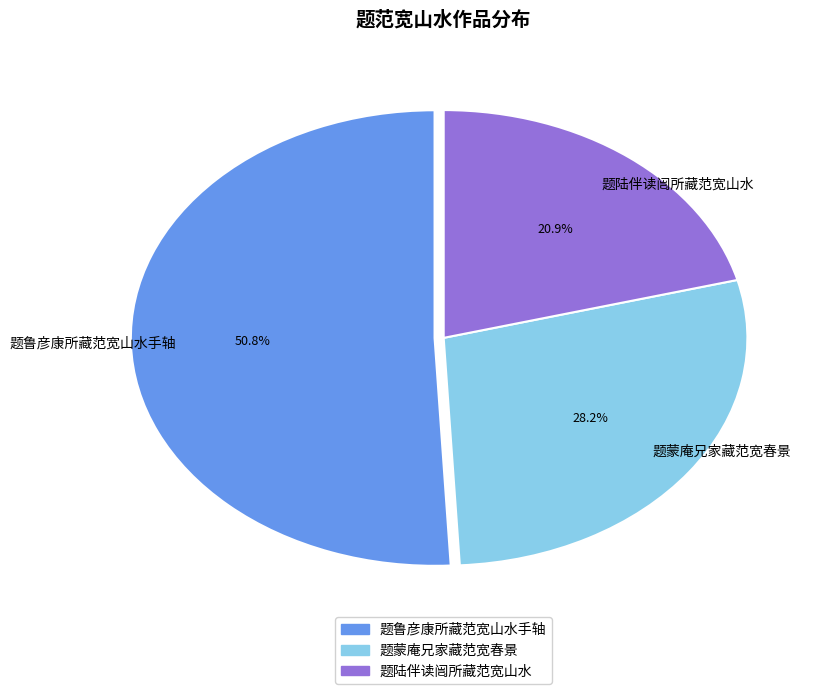

What percentage is the 题陆伴读闿所藏范宽山水 slice, to the nearest percent?

21%